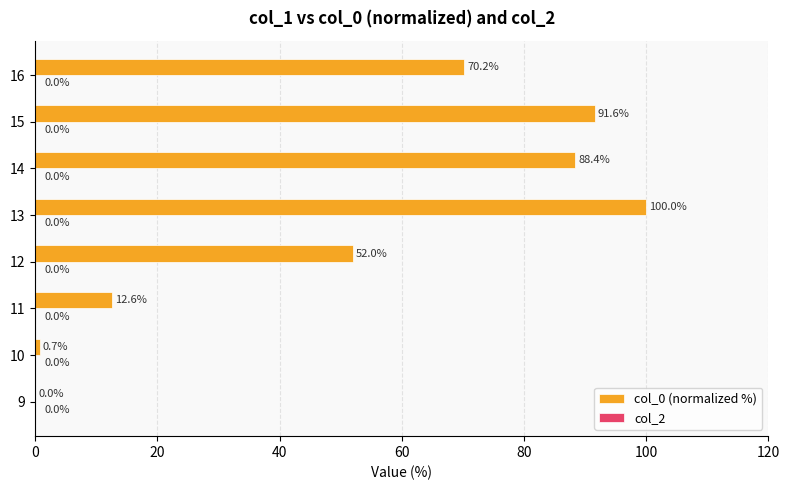

At which category does the chart reach its peak across all series?

13